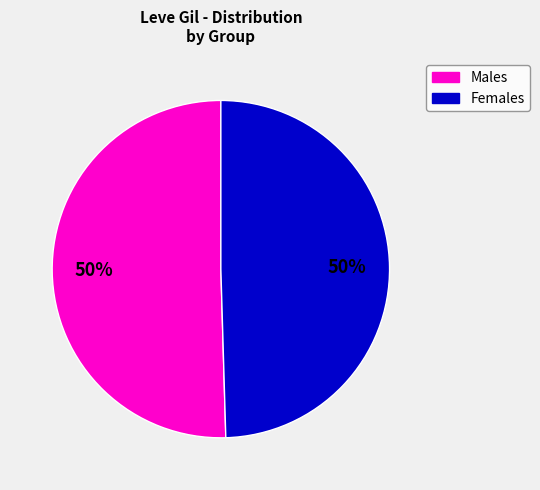

Approximately how many times larger is the value at Females compared to Males?

1.0